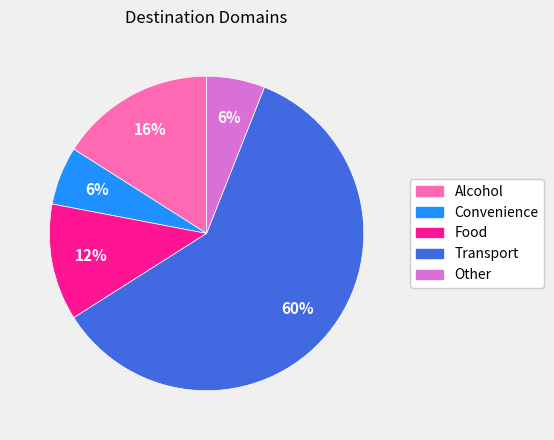

Is the sum of Convenience and Transport greater than half?

Yes